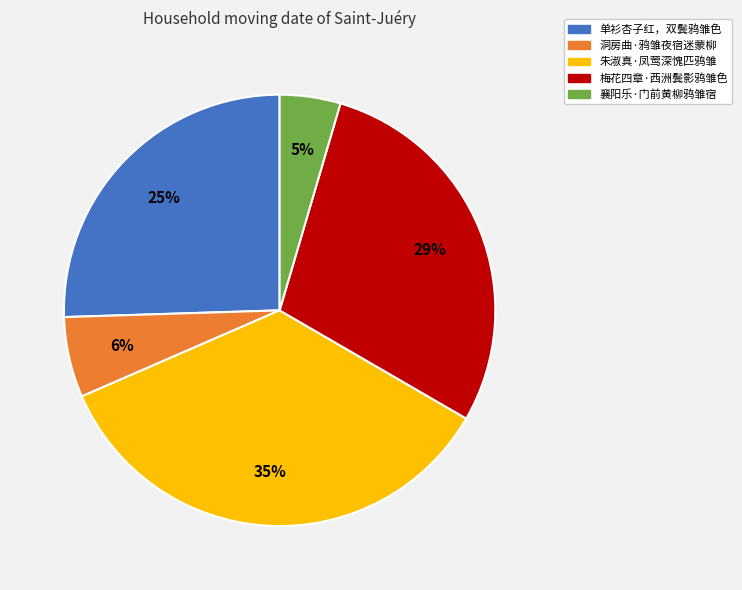

What percentage is the 洞房曲·鸦雏夜宿迷蒙柳 slice, to the nearest percent?

6%